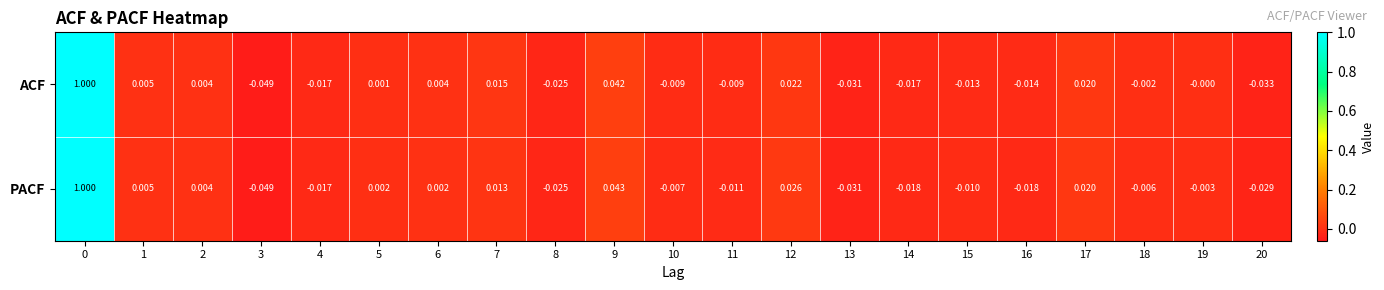

Rank the series by their average value, from lowest to highest.

PACF, ACF